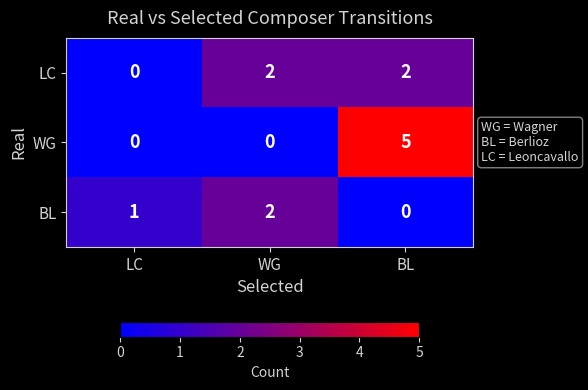

What is the difference between the highest and lowest values at BL?

5